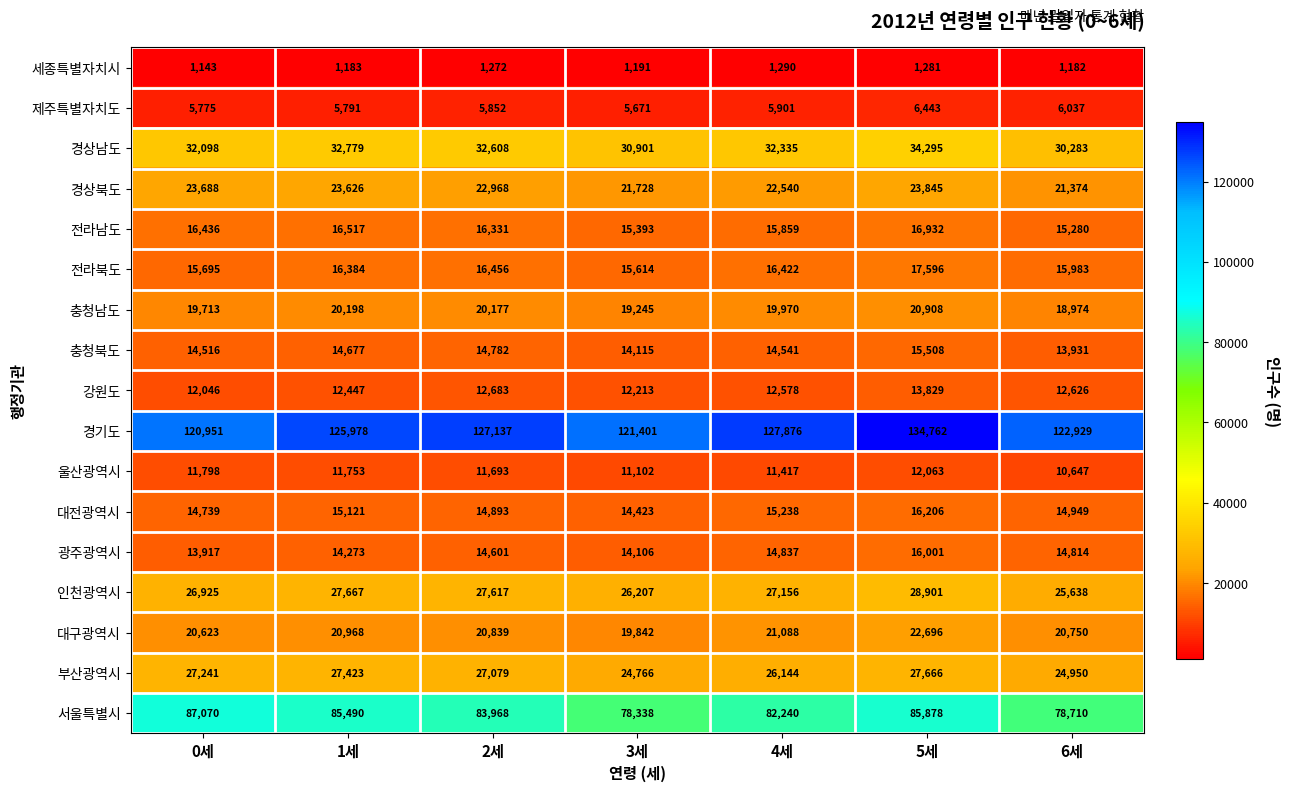

True or false: 광주광역시 has a value of 13917 at 0세.

True